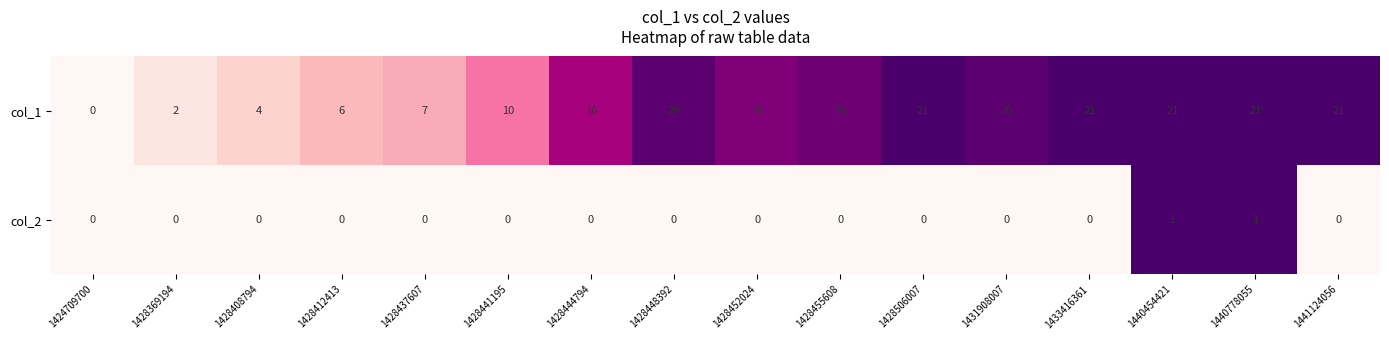

Rank the series by their average value, from lowest to highest.

col_2, col_1